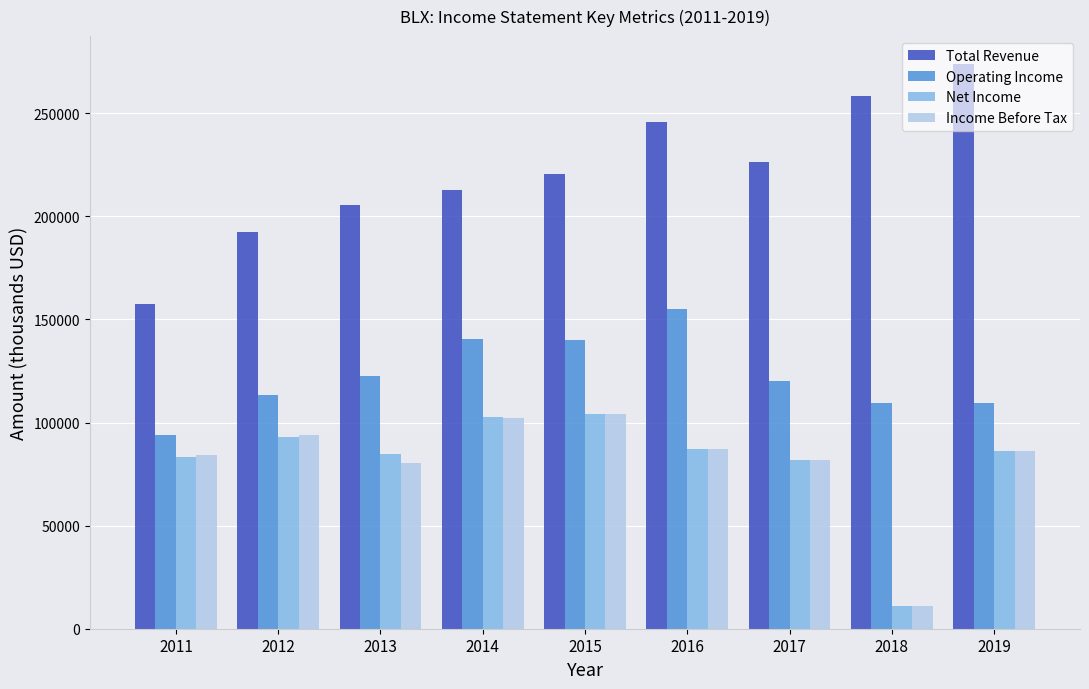

What is the value of the Income Before Tax bar at the 3rd from the left?

80600